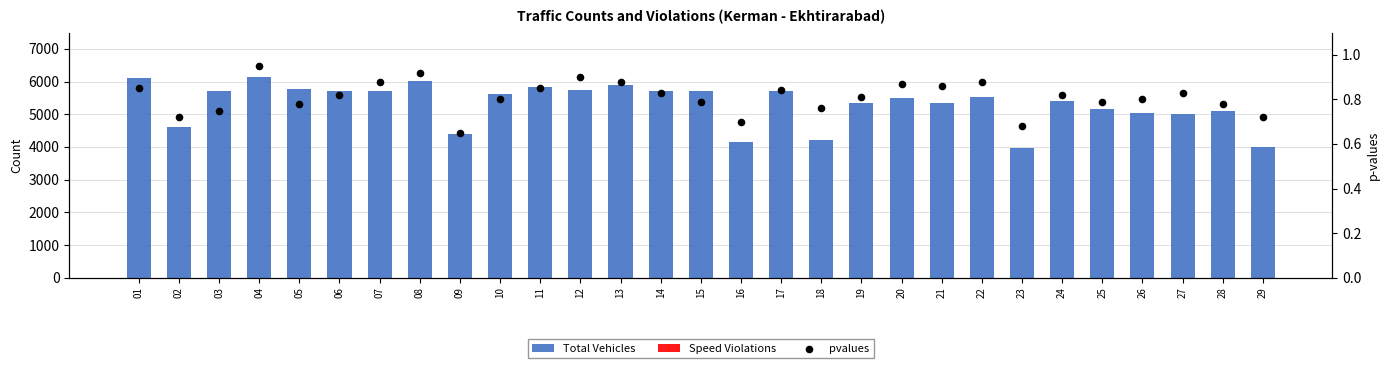

At how many categories does at least one series exceed 2343?

29